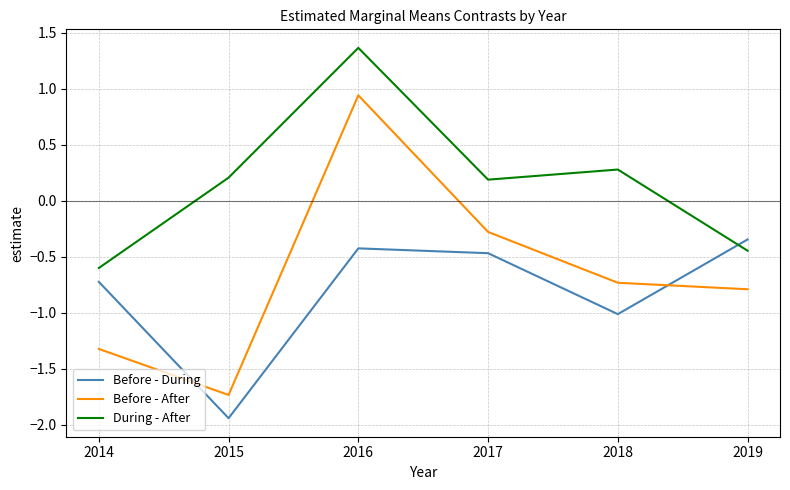

What are all the series names shown in the legend?

Before - During, Before - After, During - After